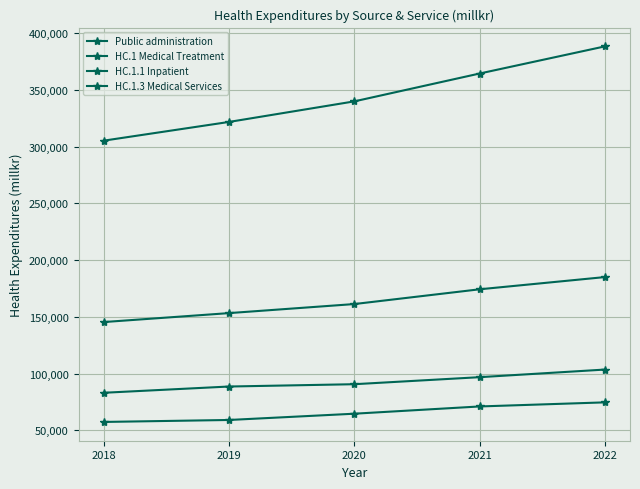

What is the difference between the Public administration values at 2021 and 2022?

23935